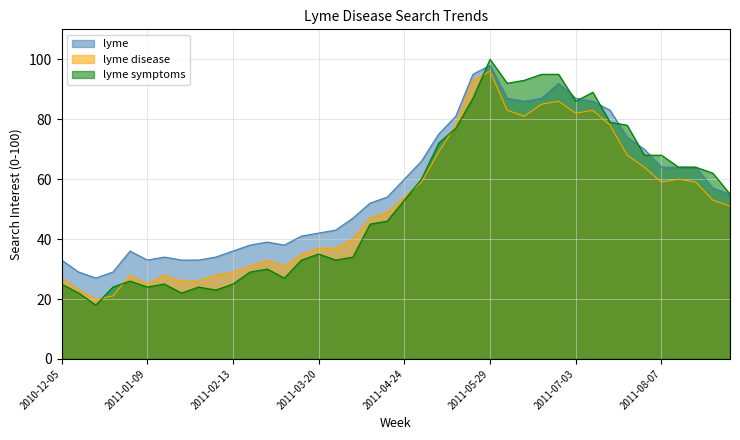

Rank the categories by lyme symptoms value from highest to lowest.

2011-05-29, 2011-06-19, 2011-06-26, 2011-06-12, 2011-06-05, 2011-07-10, 2011-05-22, 2011-07-03, 2011-07-17, 2011-07-24, 2011-05-15, 2011-05-08, 2011-07-31, 2011-08-07, 2011-08-14, 2011-08-21, 2011-08-28, 2011-05-01, 2011-09-04, 2011-04-24, 2011-04-17, 2011-04-10, 2011-03-20, 2011-04-03, 2011-03-13, 2011-03-27, 2011-02-27, 2011-02-20, 2011-03-06, 2011-01-02, 2010-12-05, 2011-01-16, 2011-02-13, 2010-12-26, 2011-01-09, 2011-01-30, 2011-02-06, 2010-12-12, 2011-01-23, 2010-12-19